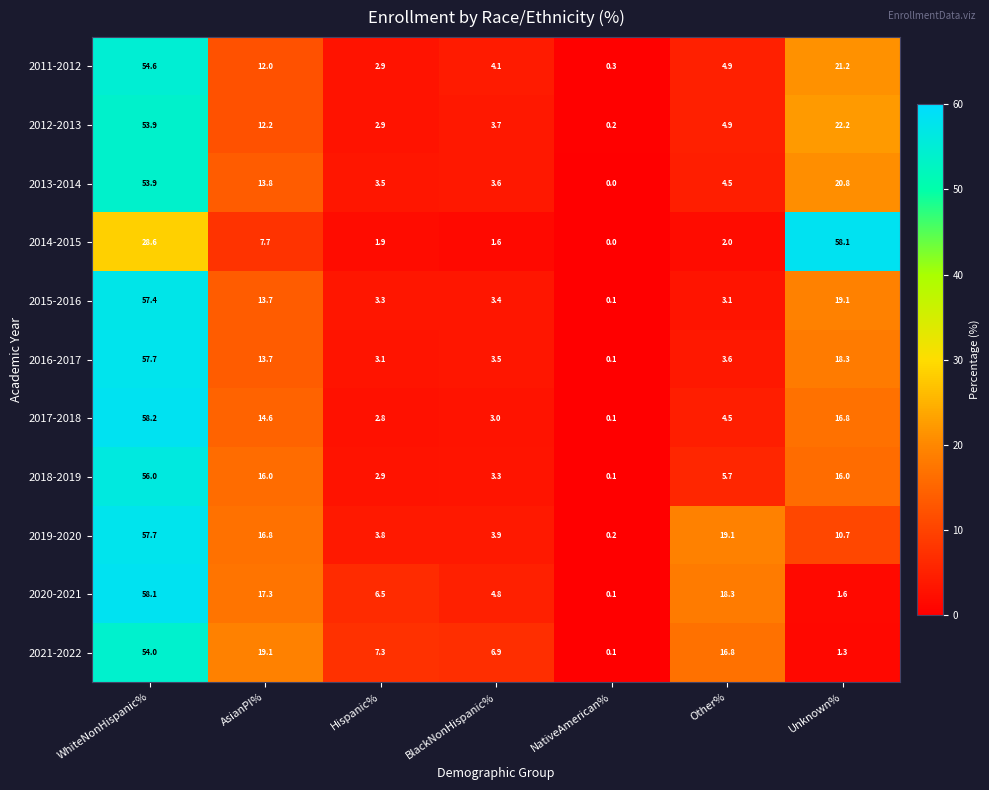

What is the difference between the highest and lowest values at BlackNonHispanic%?

5.3